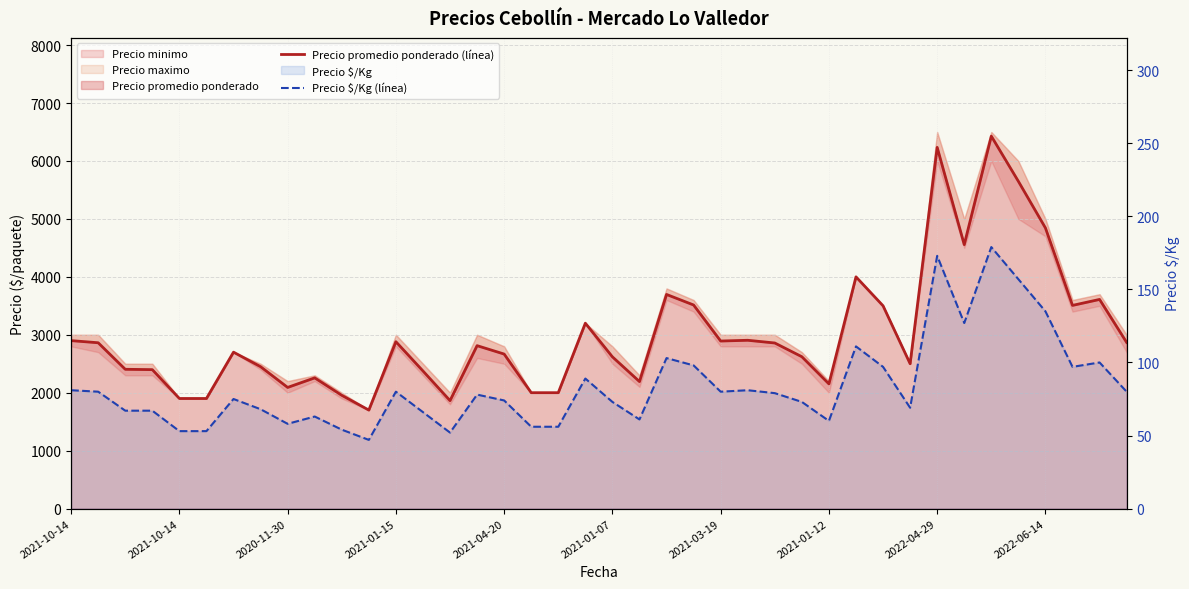

What is the minimum value shown in the chart?

47